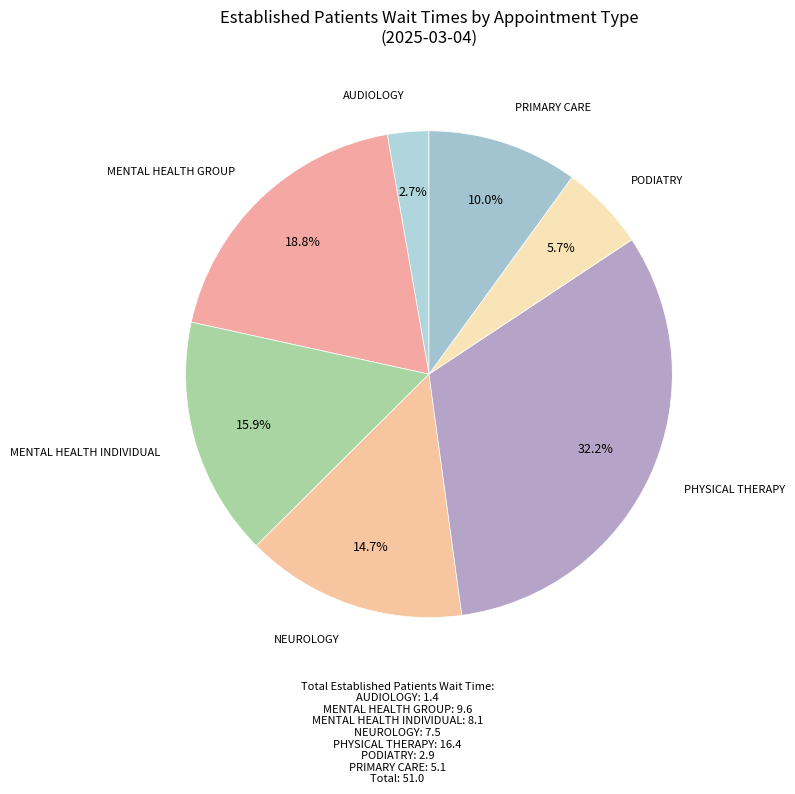

The PODIATRY slice represents 6% of the pie. True or false?

True